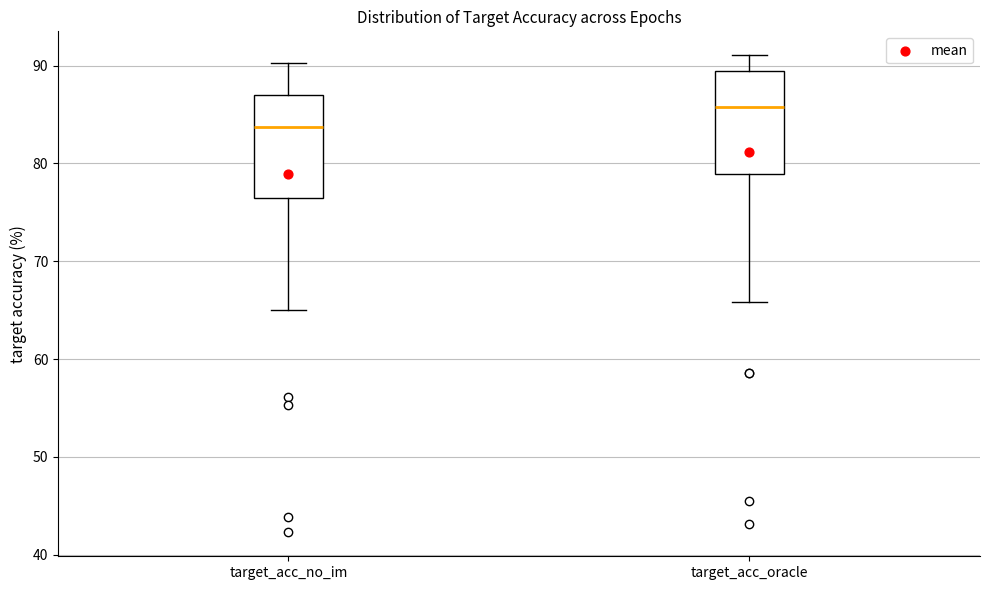

Reading left to right, transcribe this box plot: for each box, give where its median line is, the range the box spans, and where its two whiskers end, as read against the y-axis. The values are not printed on the chart, so give them approximately, as read against the axis.

target_acc_no_im: median 84, box 76 to 87, whiskers 65 to 90
target_acc_oracle: median 86, box 79 to 89, whiskers 66 to 91